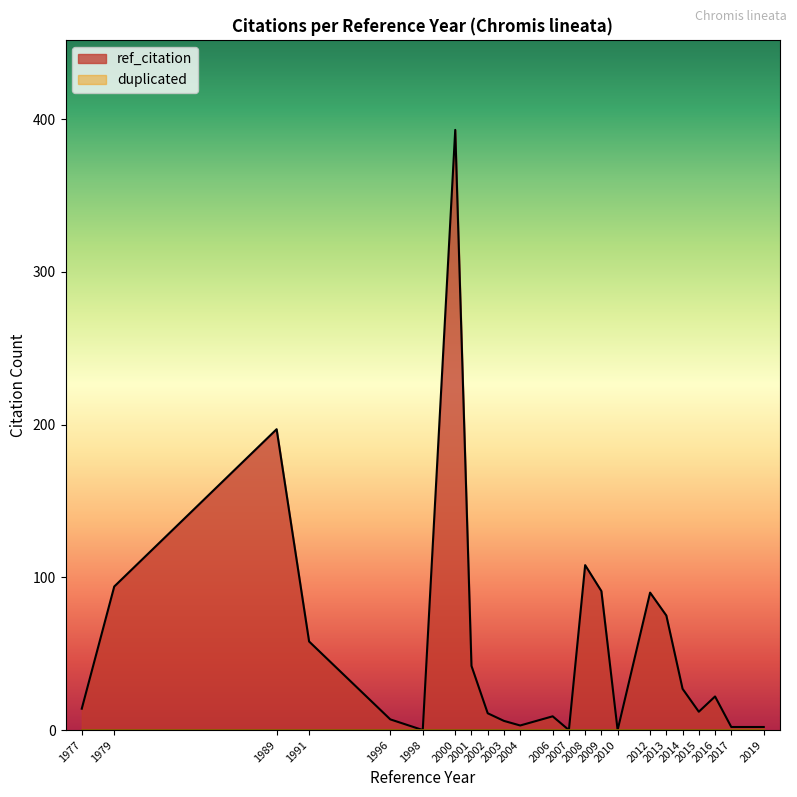

Which series has the largest total across all categories?

ref_citation